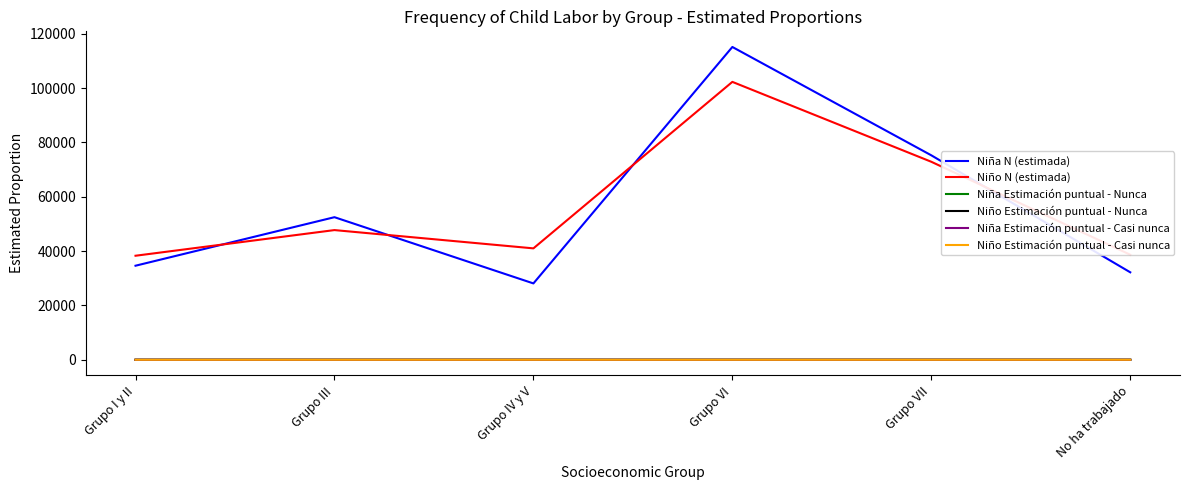

What value does the Niña Estimación puntual - Casi nunca series have at Grupo VI?

0.1